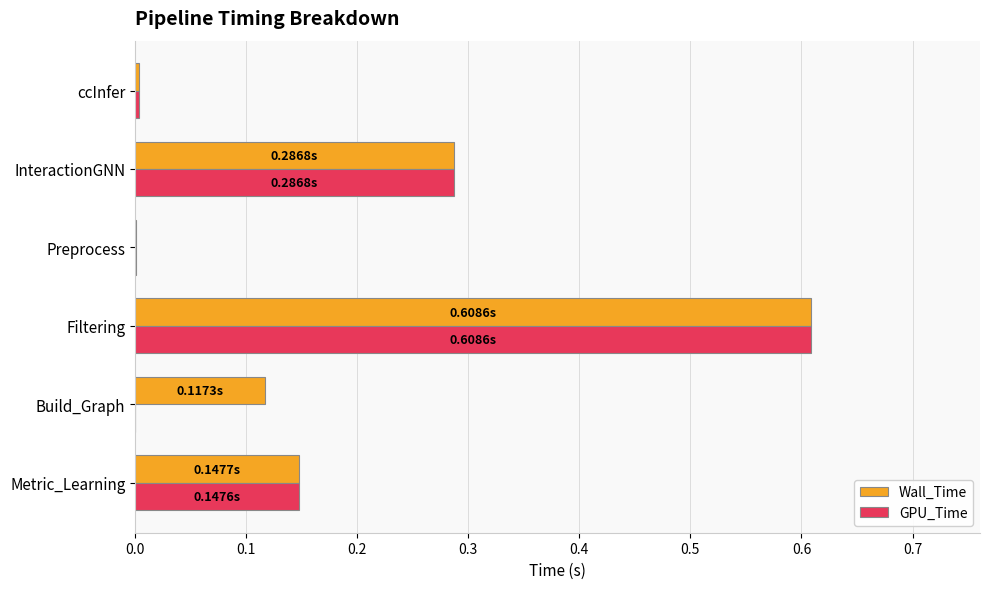

What are all the series names shown in the legend?

Wall_Time, GPU_Time